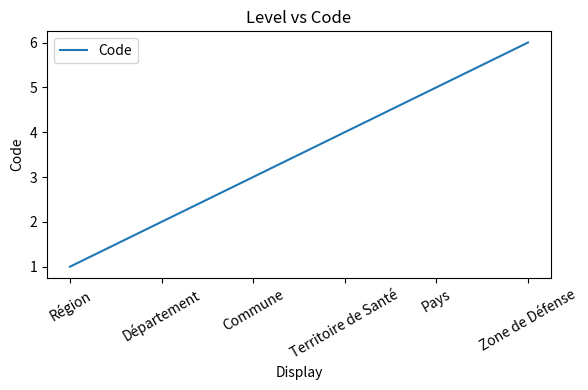

How many distinct data groups are displayed?

1